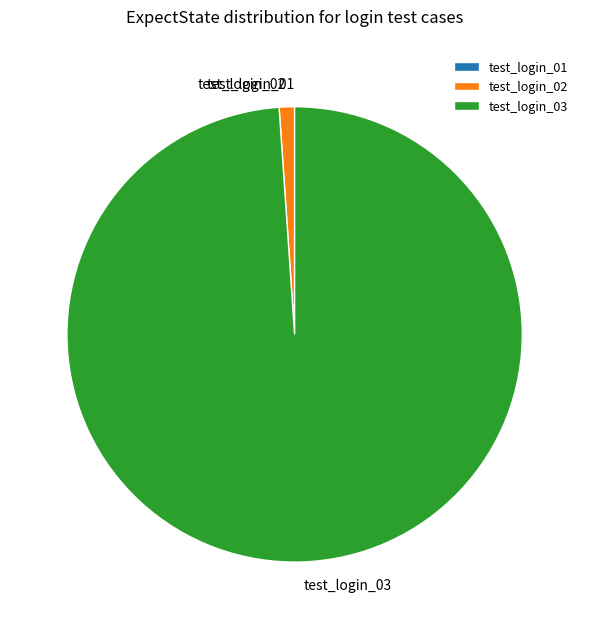

What is the largest slice in the pie chart?

test_login_03